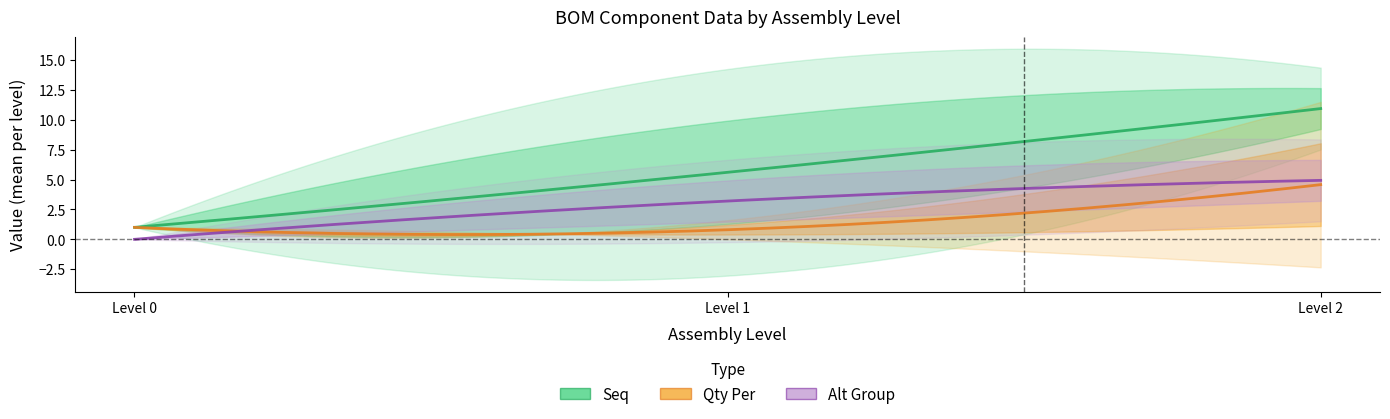

The value of Alt Group at Level 2 is 4. True or false?

False